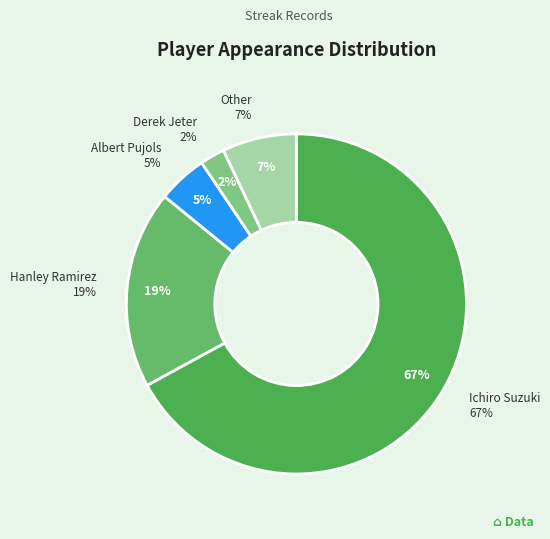

How many segments does this pie chart have?

5